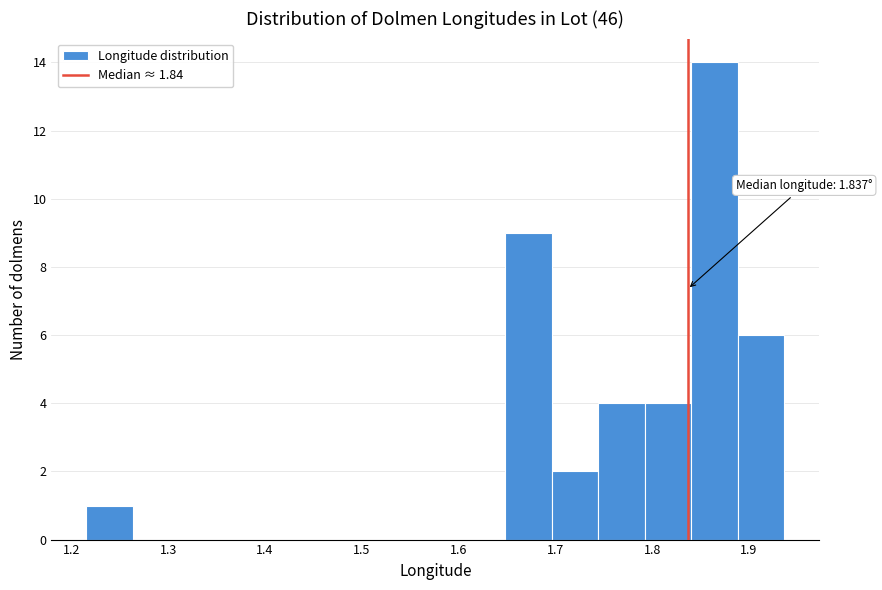

Which range on the x-axis has the tallest bar?

1.84 to 1.89